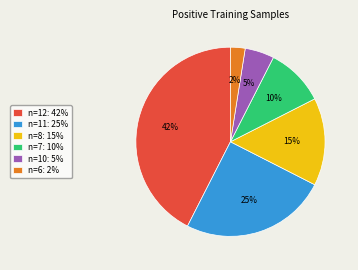

The n=12: 42% slice represents 56% of the pie. True or false?

False